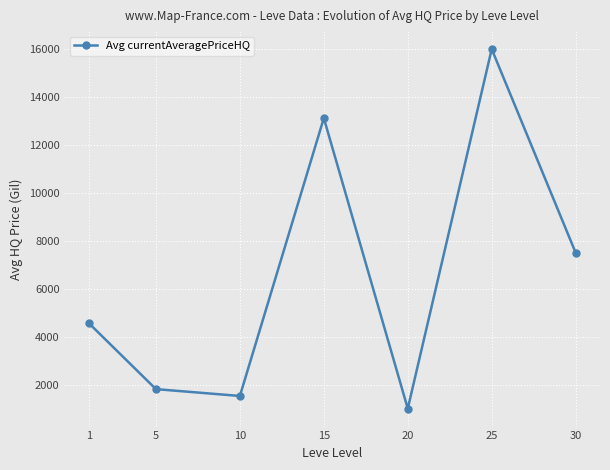

True or false: the data shows 6923.1 at 1.

False